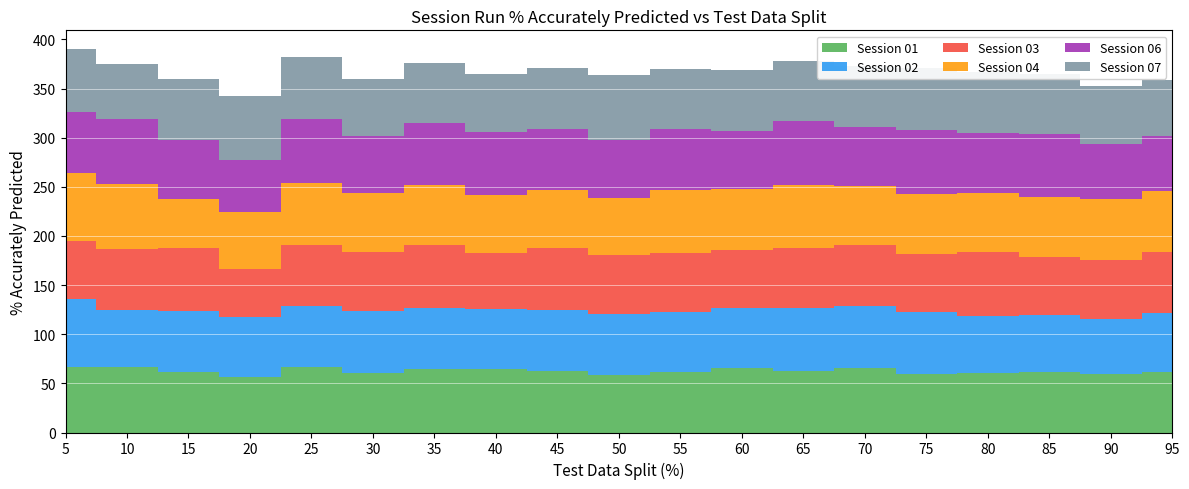

Reading left to right, transcribe all the data shown in this chart.

Session 01: 5=66.7	10=66.2	15=61.2	20=56.5	25=66.7	30=60.2	35=65.1	40=64.3	45=62.7	50=58.9	55=61.2	60=65.7	65=62.2	70=65.8	75=59.9	80=60.5	85=61.1	90=59.8	95=61.1
Session 02: 5=69.2	10=58.4	15=62.9	20=61.0	25=62.0	30=63.6	35=61.7	40=61.0	45=61.9	50=61.7	55=61.0	60=61.4	65=64.8	70=63.0	75=62.3	80=58.2	85=59.0	90=55.5	95=60.3
Session 03: 5=59.0	10=62.3	15=63.8	20=49.4	25=62.5	30=59.7	35=63.9	40=57.1	45=63.0	50=60.2	55=60.0	60=58.1	65=61.2	70=62.1	75=59.5	80=64.5	85=58.2	90=60.5	95=62.7
Session 04: 5=69.2	10=66.2	15=50.0	20=57.8	25=62.5	30=59.7	35=61.3	40=59.4	45=59.2	50=57.5	55=64.1	60=62.9	65=64.0	70=60.4	75=60.9	80=60.8	85=61.4	90=61.6	95=61.5
Session 06: 5=61.5	10=66.2	15=59.5	20=52.6	25=65.1	30=58.4	35=62.8	40=64.3	45=61.6	50=59.6	55=62.4	60=58.6	65=65.2	70=59.9	75=65.1	80=61.0	85=63.9	90=56.1	95=56.6
Session 07: 5=64.1	10=55.8	15=62.1	20=65.6	25=63.0	30=58.0	35=61.3	40=58.4	45=62.1	50=65.6	55=61.0	60=62.3	65=61.0	70=61.7	75=63.5	80=62.0	85=61.3	90=58.7	95=56.9